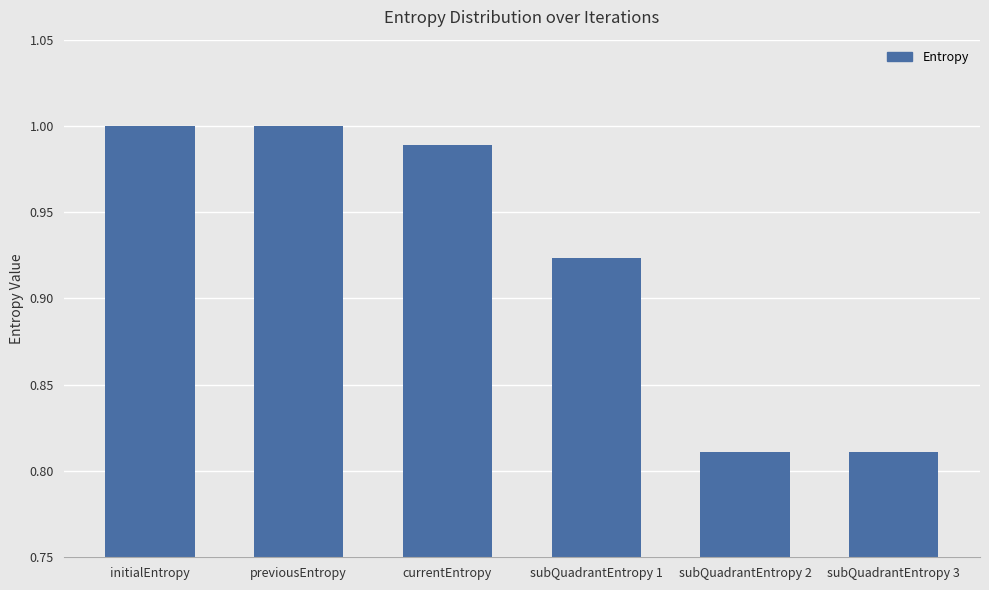

What is the difference between the second highest and second lowest values?

0.2